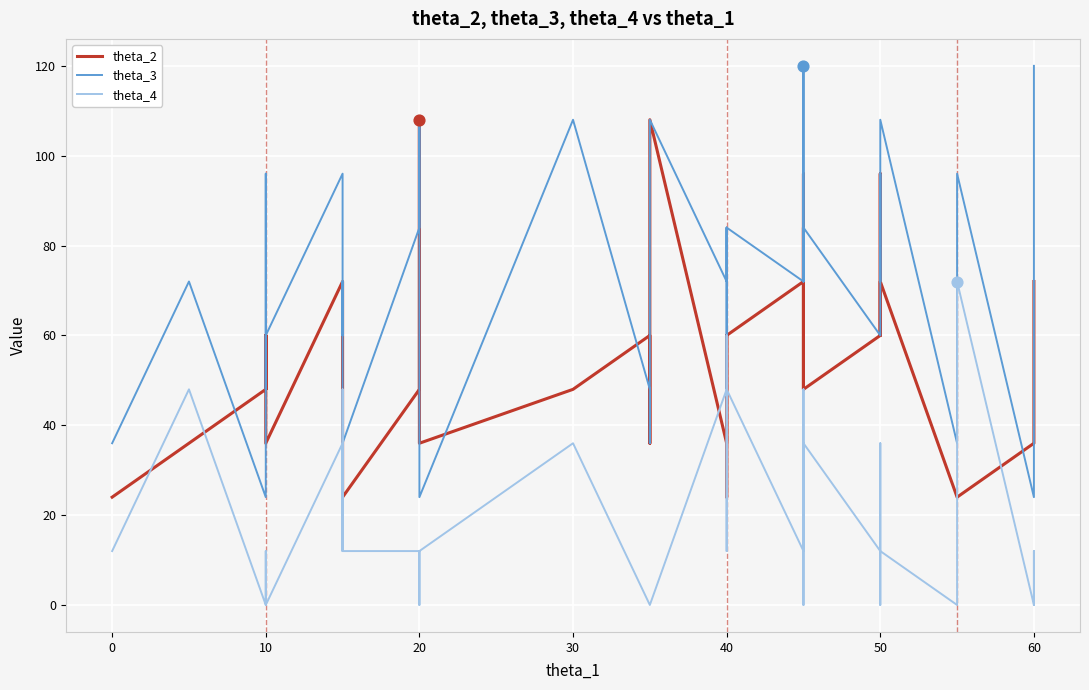

What are all the series names shown in the legend?

theta_2, theta_3, theta_4